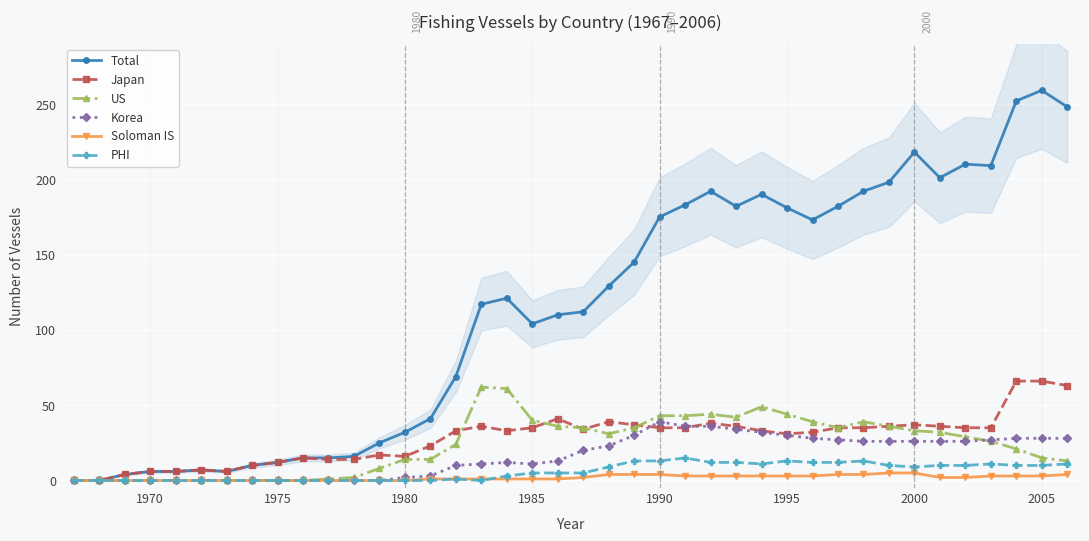

The Korea series shows 0 at 1975. True or false?

True